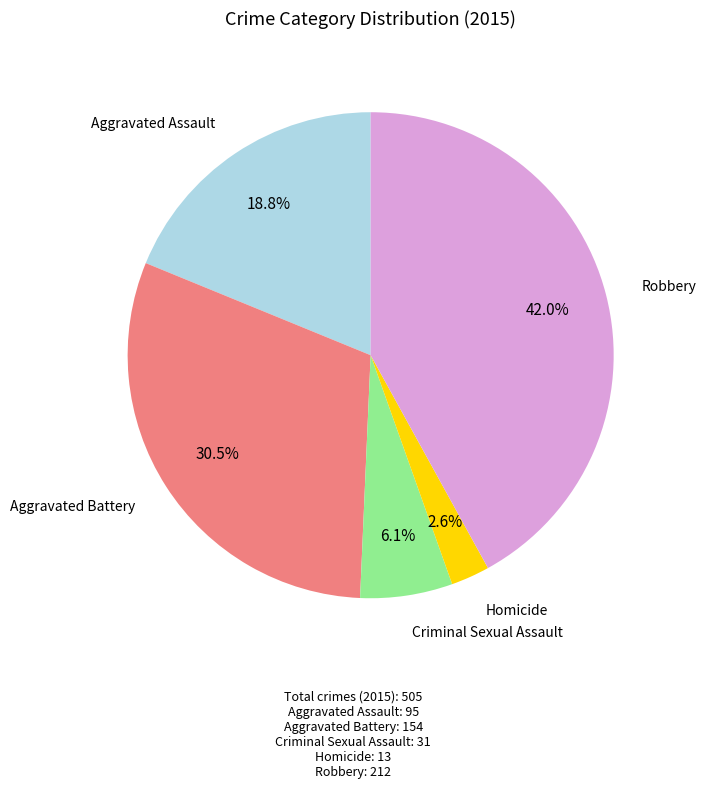

Approximately how many times larger is the value at Homicide compared to Criminal Sexual Assault?

0.4